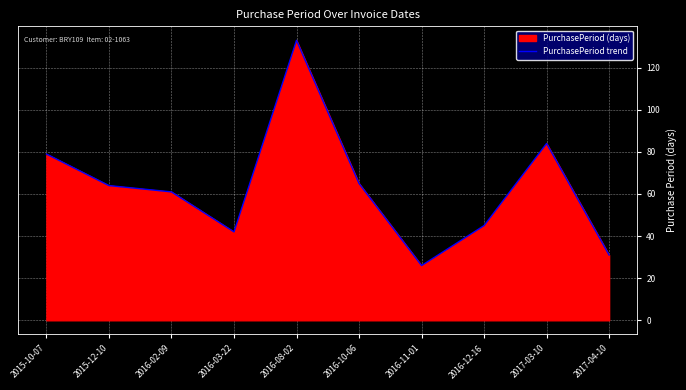

What is the label of the 1st point from the left?

2015-10-07